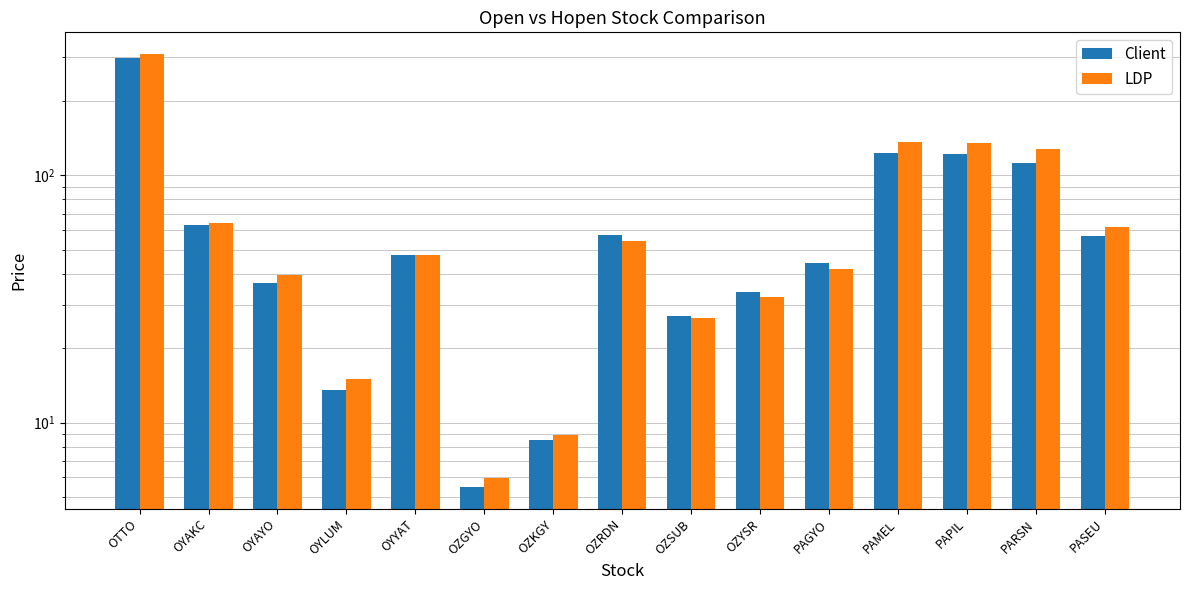

What is the label of the 2nd bar from the right?

PARSN